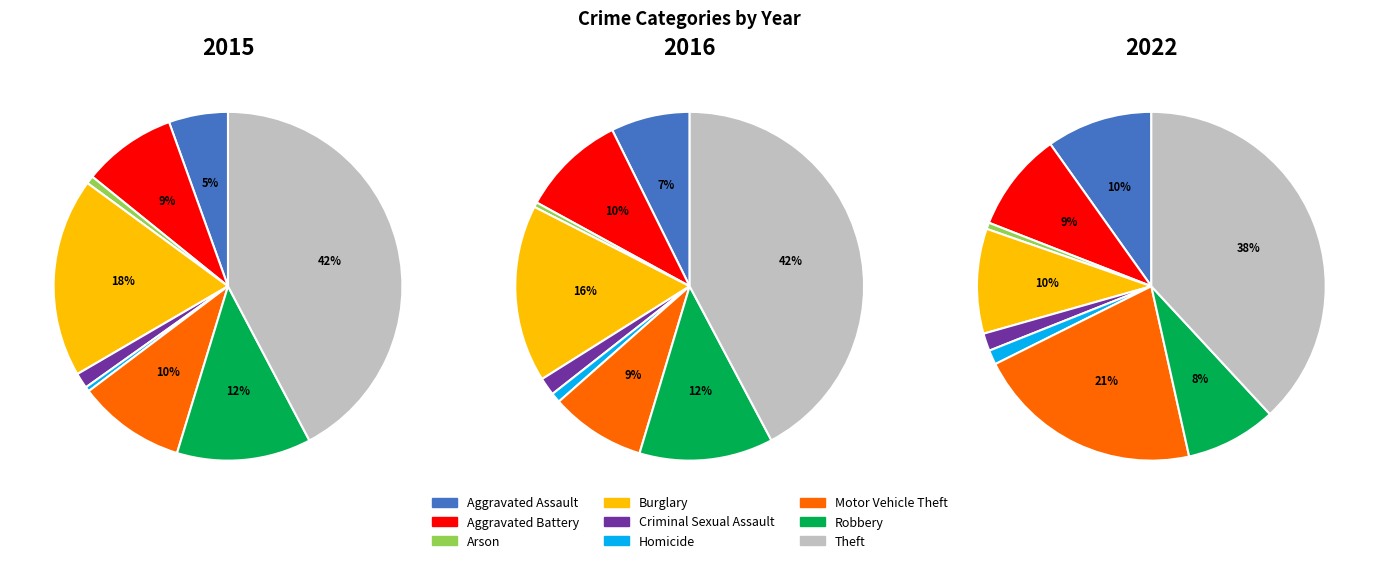

Is there a majority slice in this chart?

No